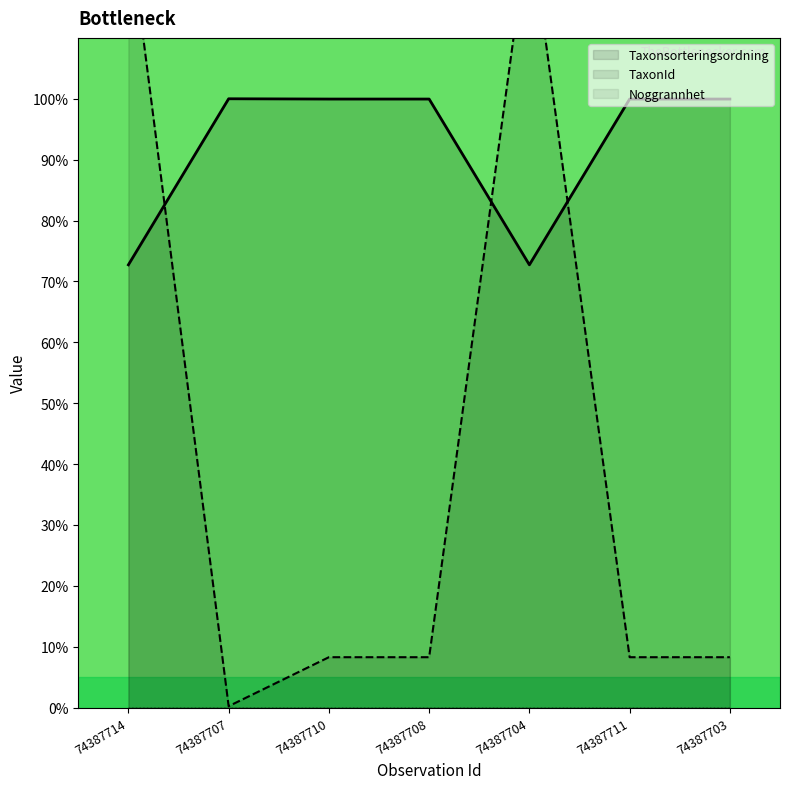

The Taxonsorteringsordning series shows 100.0 at 74387708. True or false?

True